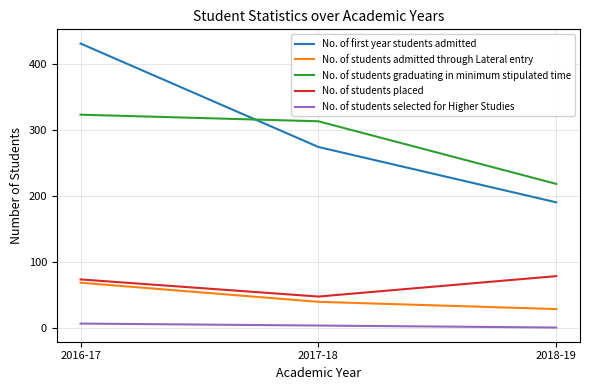

List the series in order of their peak value, lowest first.

No. of students selected for Higher Studies, No. of students admitted through Lateral entry, No. of students placed, No. of students graduating in minimum stipulated time, No. of first year students admitted